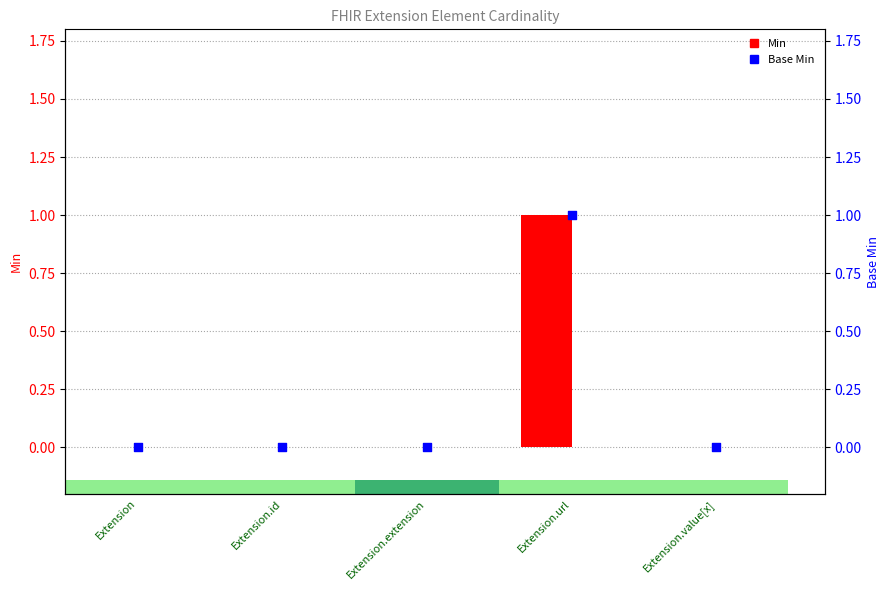

Which series contains the highest Y value?

Min